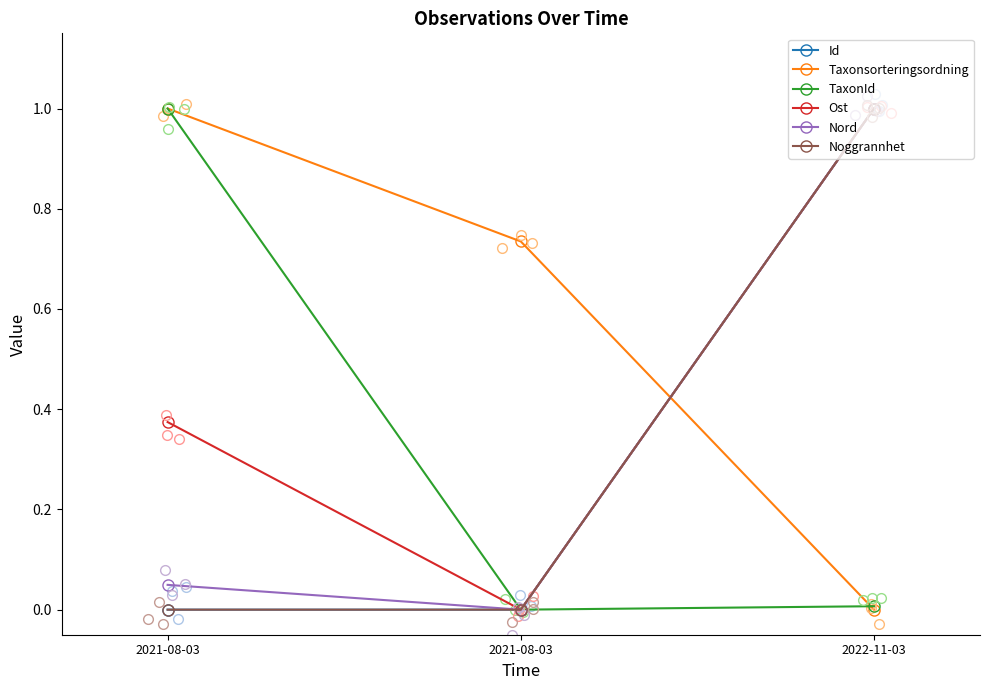

What are all the series names shown in the legend?

Id, Taxonsorteringsordning, TaxonId, Ost, Nord, Noggrannhet